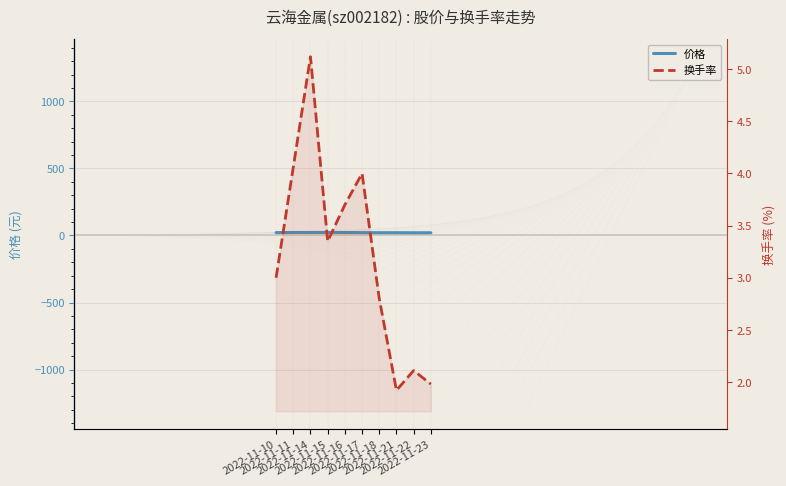

What is the difference between the 换手率 values at 2022-11-23 and 2022-11-16?

1.7